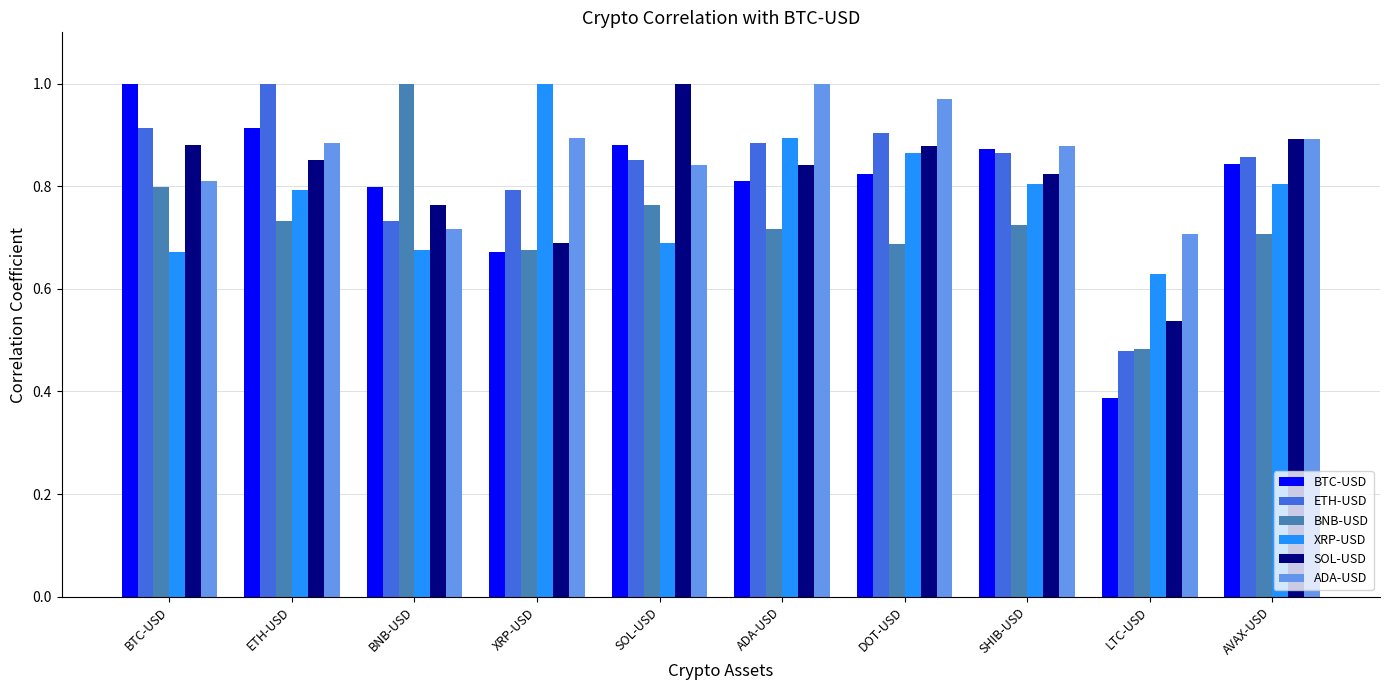

What position from the right is SHIB-USD?

3